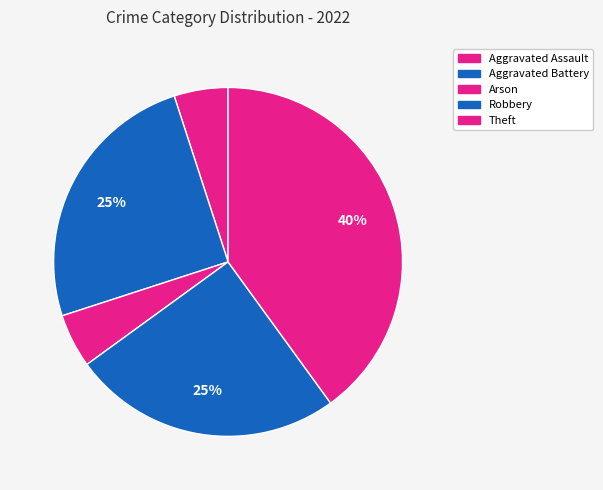

How many segments does this pie chart have?

5